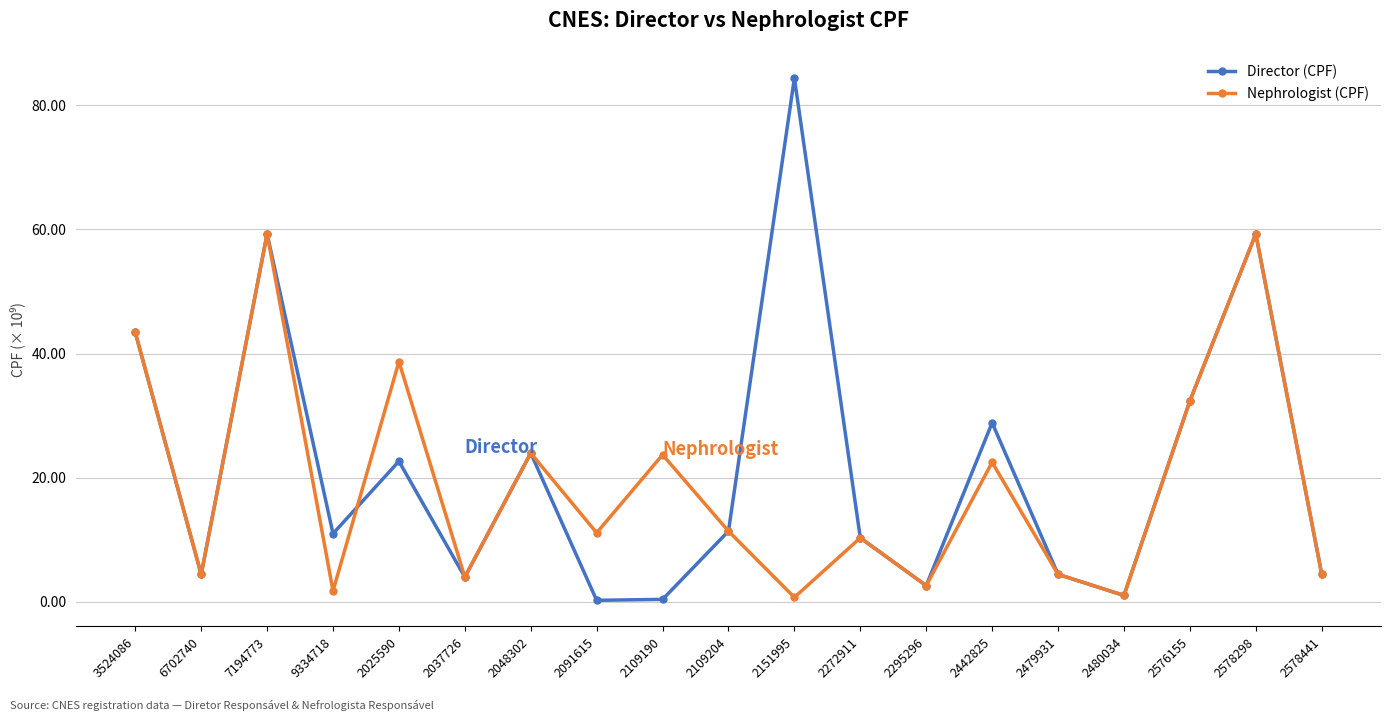

What is the total value across all series at 2109190?

24.1